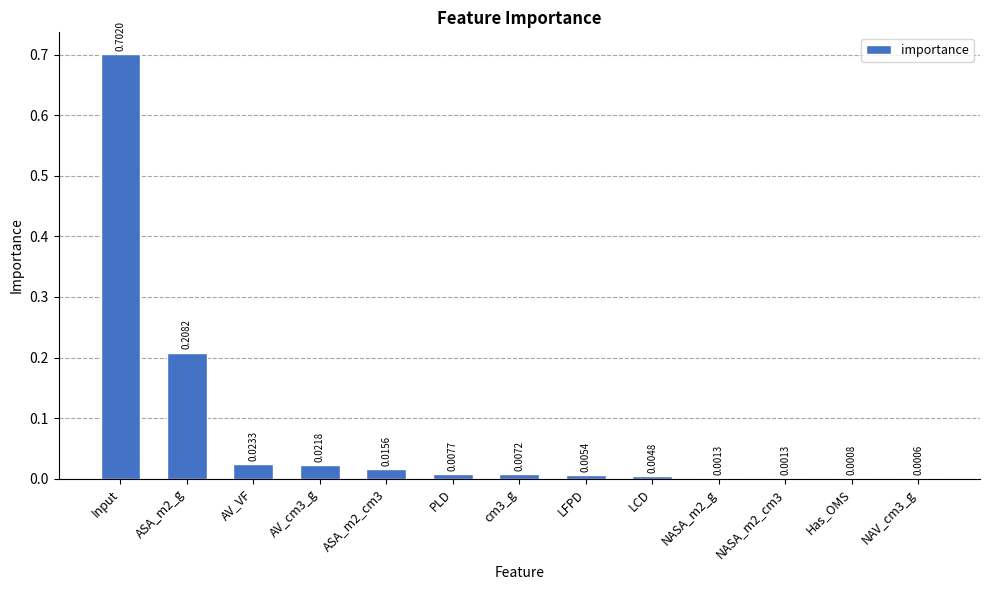

Between Input and LCD, which is larger?

Input